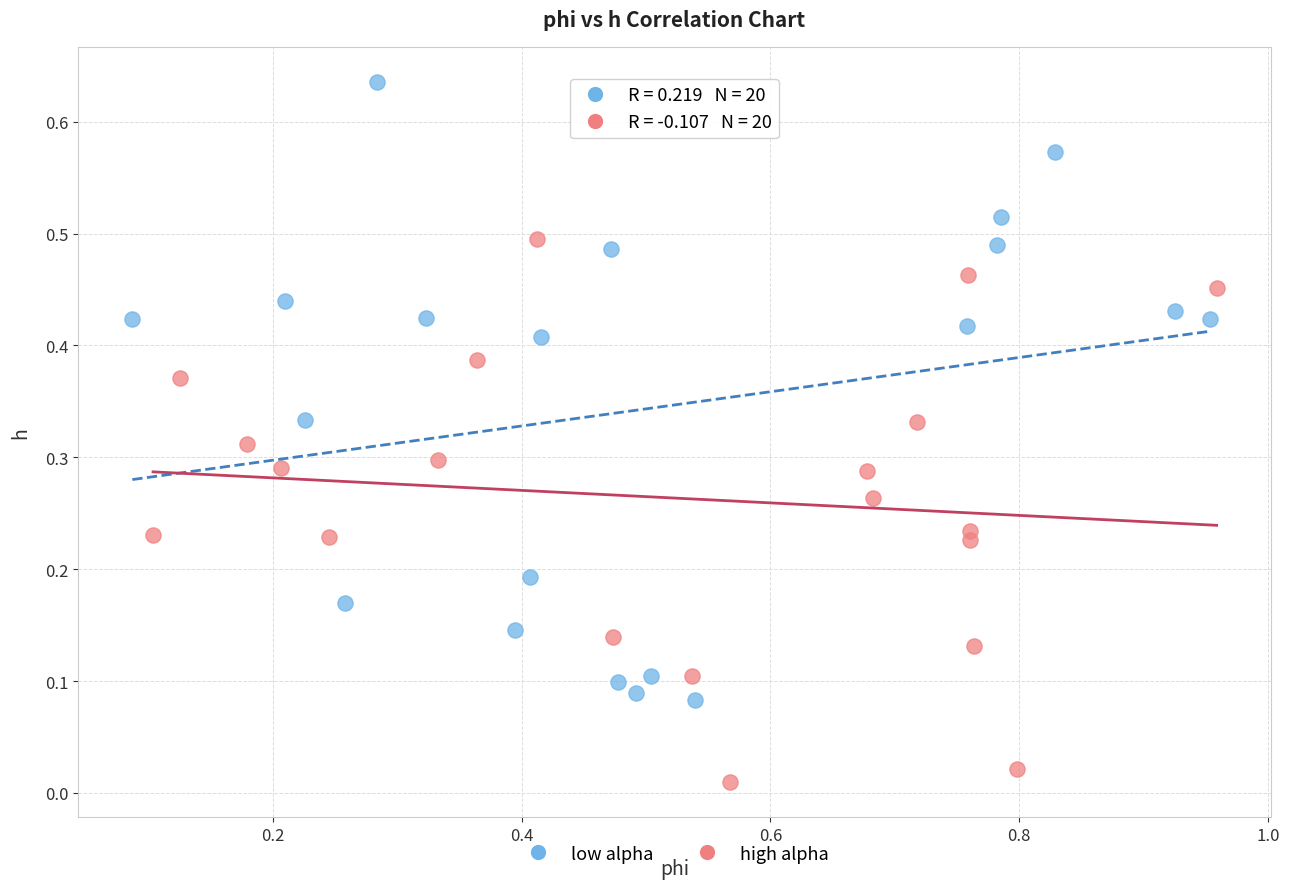

What are all the series names shown in the legend?

low alpha, high alpha